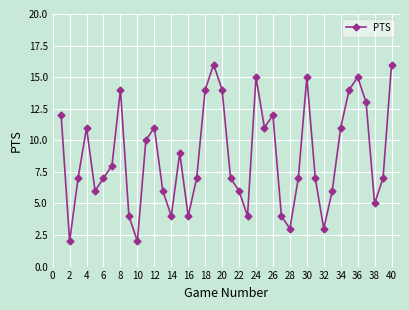

How many points are lower than both their immediate neighbors (excluding endpoints)?

10